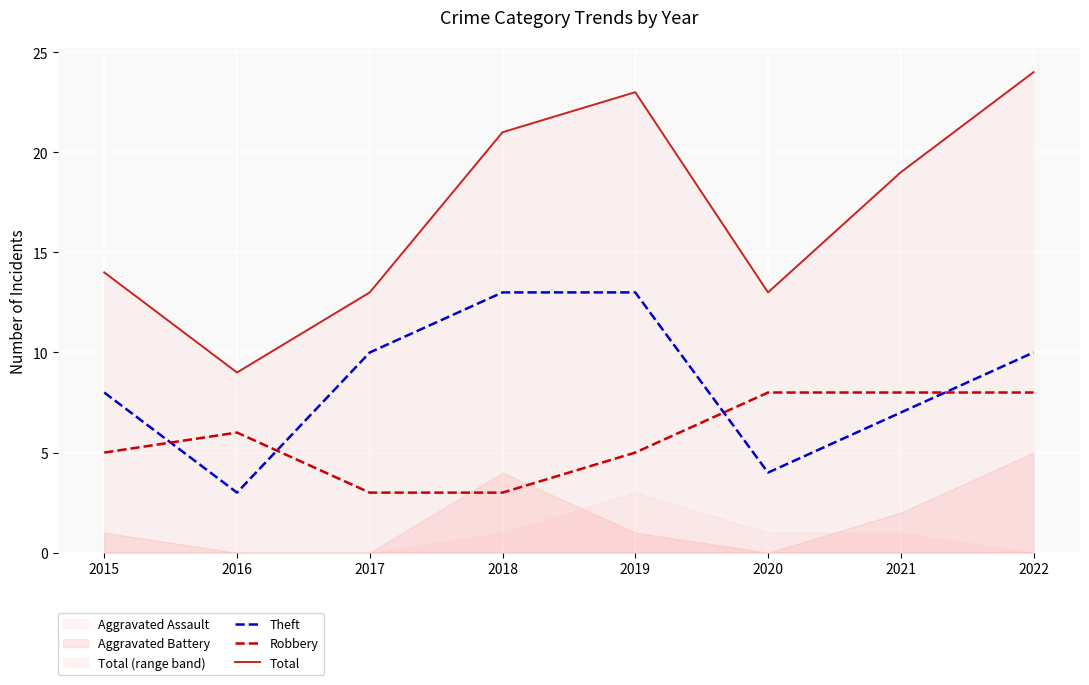

The Total series shows 25 at 2015. True or false?

False